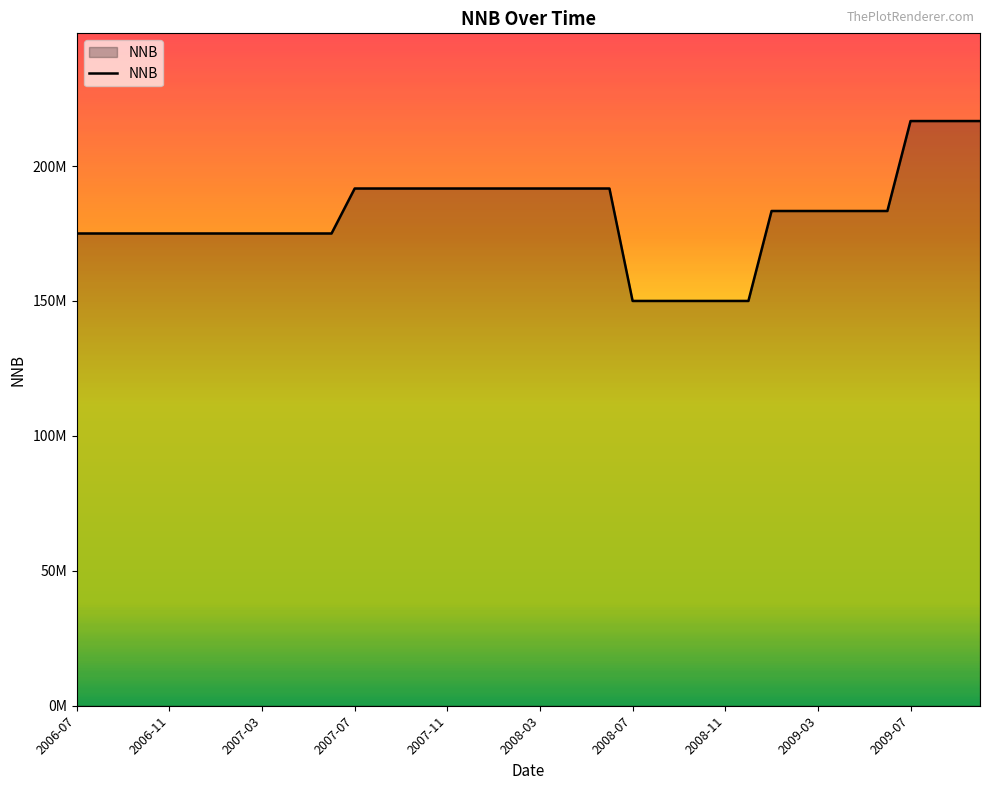

Where is the data nearest to the value 183333333?

2009-01